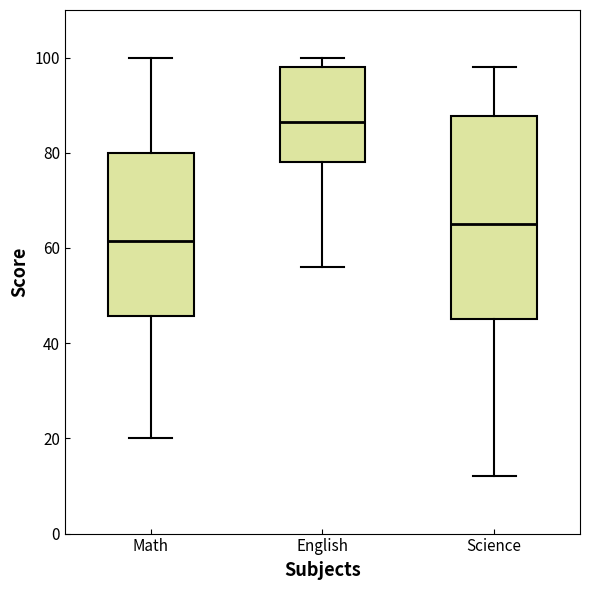

Which box has the highest median line?

English